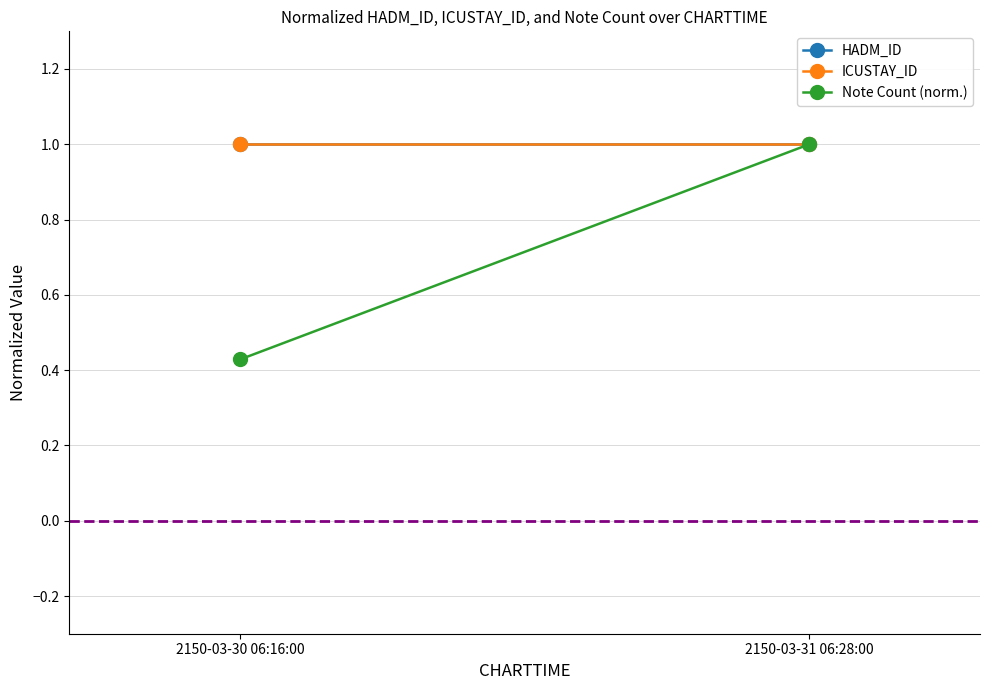

What is the difference between the highest and lowest values at 2150-03-30 06:16:00?

0.6